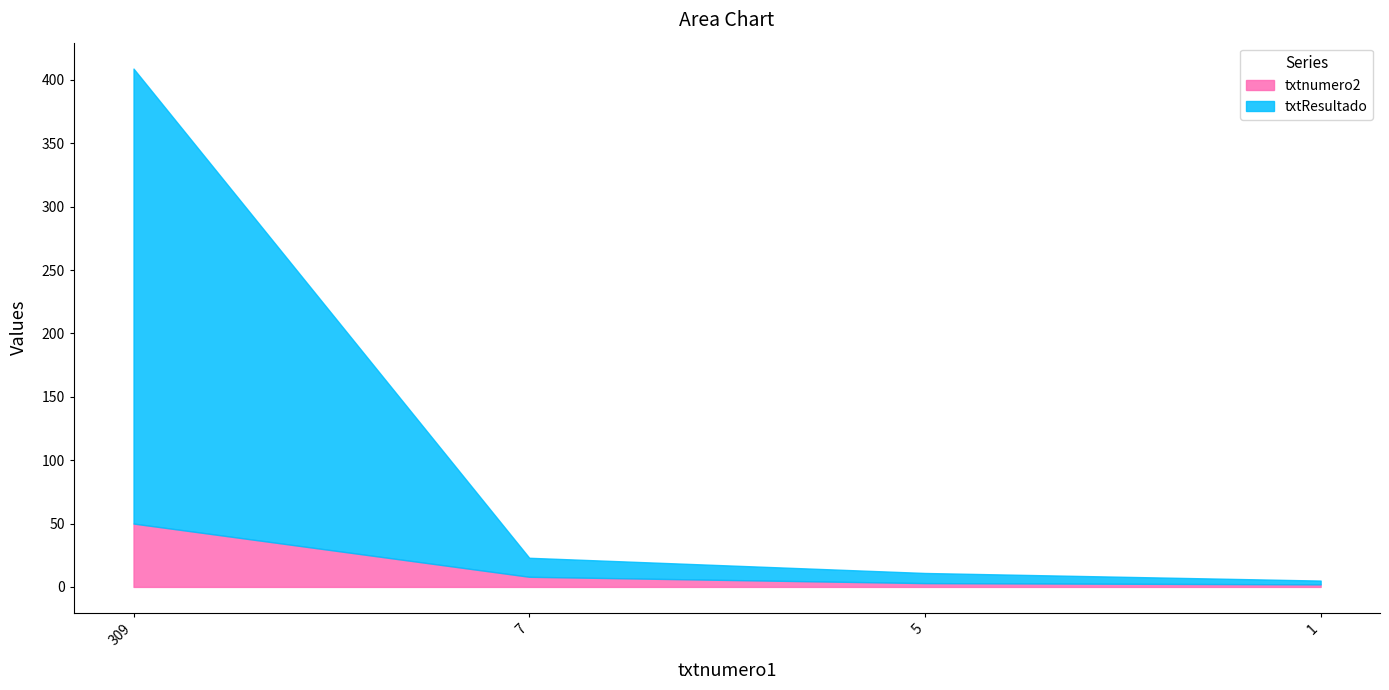

What is the difference between the maximum and minimum values in the txtResultado series?

356